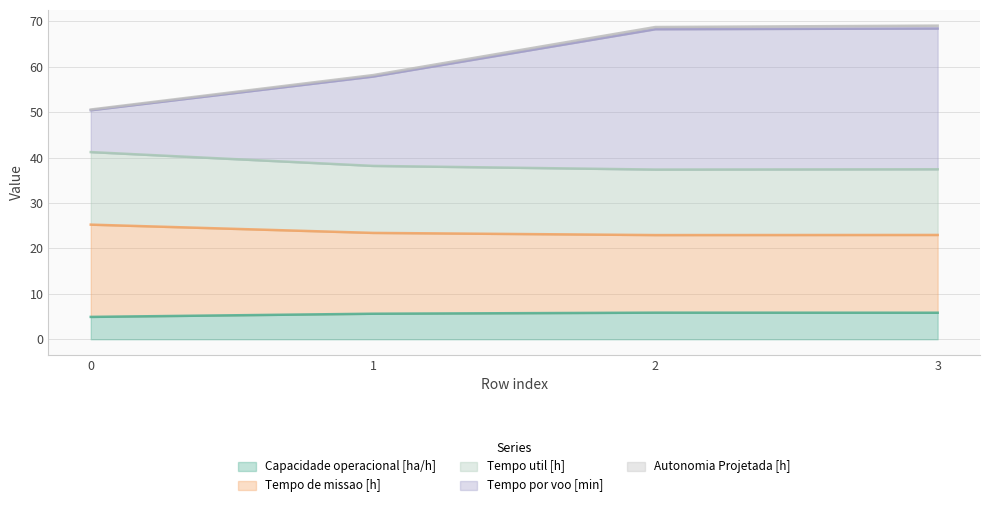

What is the maximum value for Capacidade operacional [ha/h]?

5.9